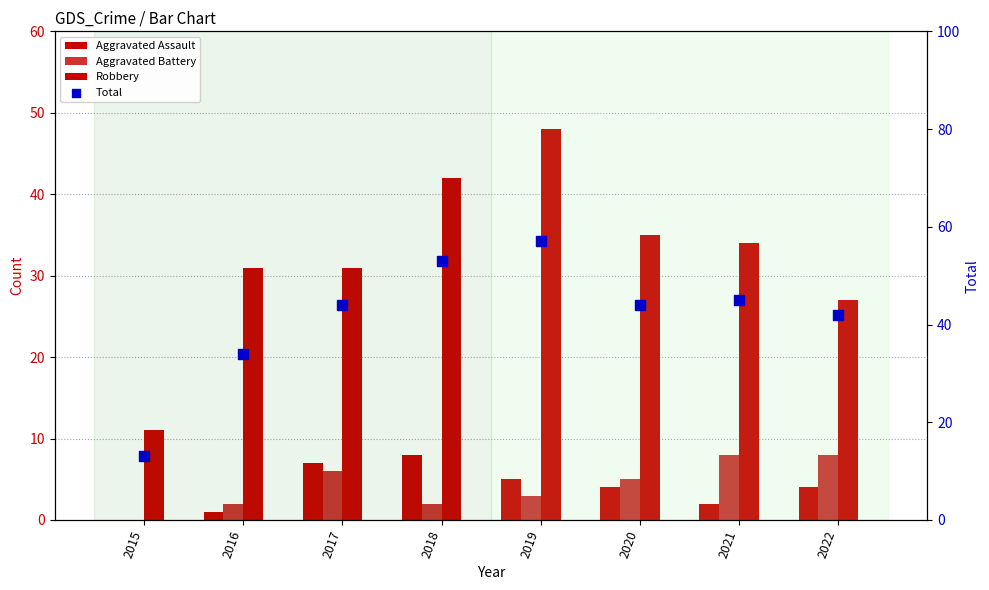

Which series has the largest Y range (max minus min)?

Total